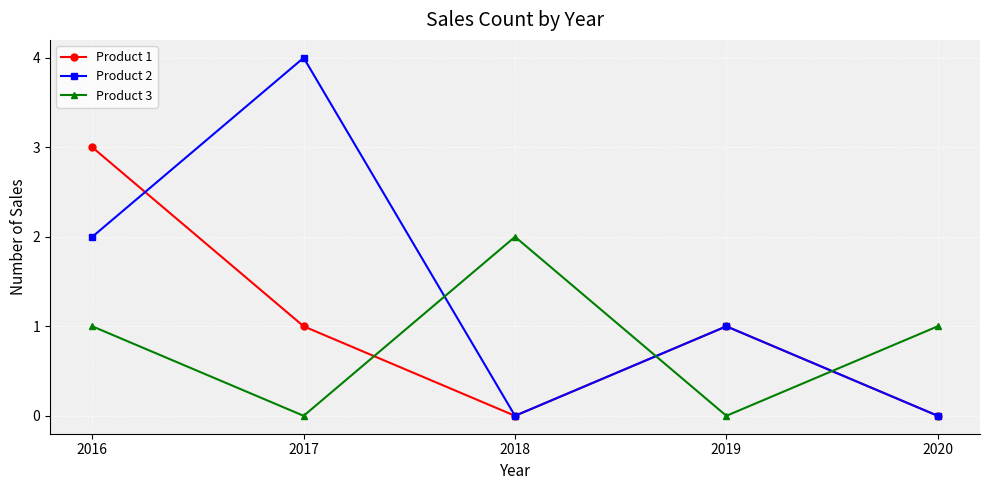

How many times do Product 3 and Product 1 cross each other?

3